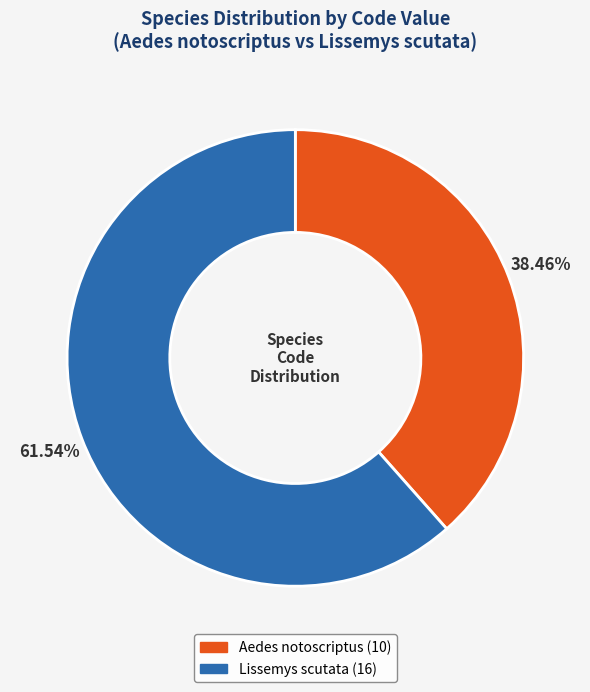

Is there any slice that represents more than half of the pie?

Yes